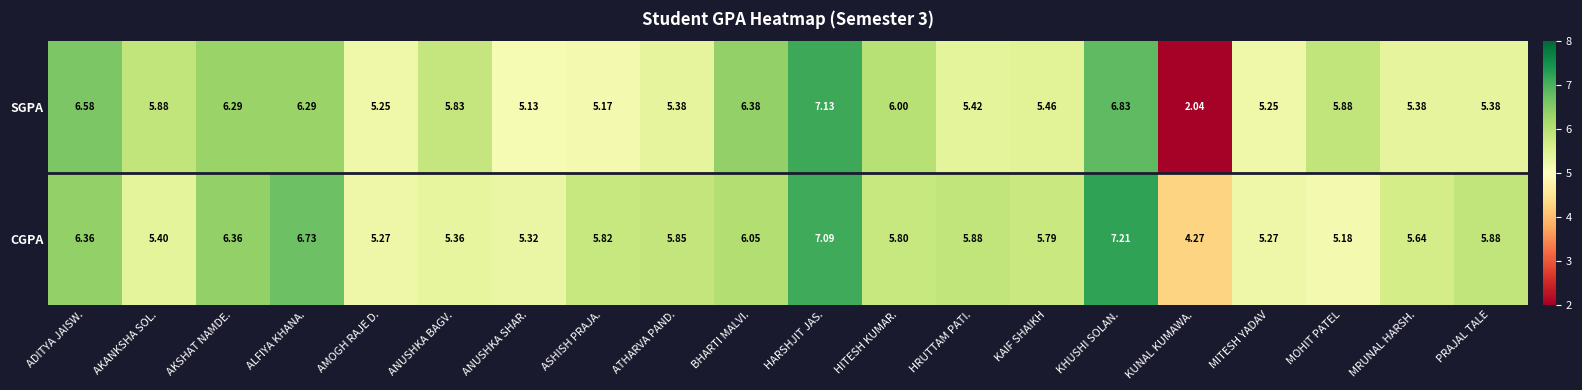

How many values in the CGPA series exceed 5?

19